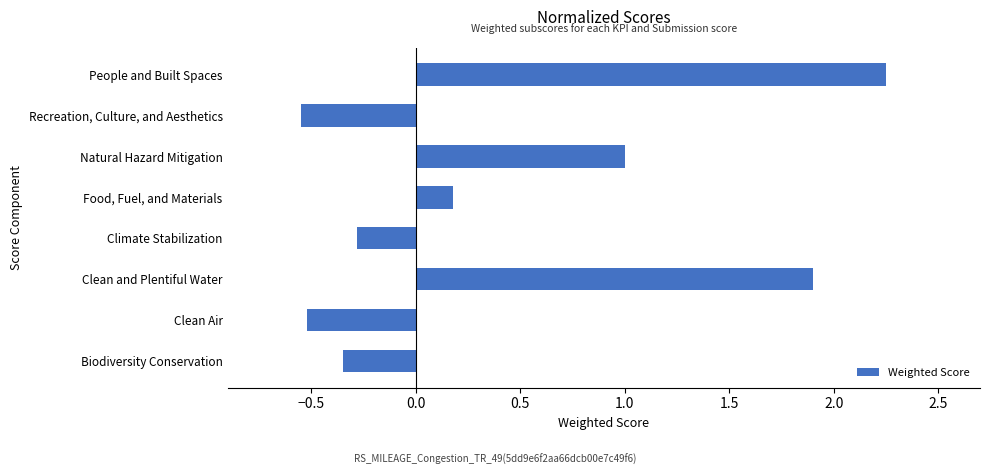

The value at Biodiversity Conservation is -0.3. True or false?

True